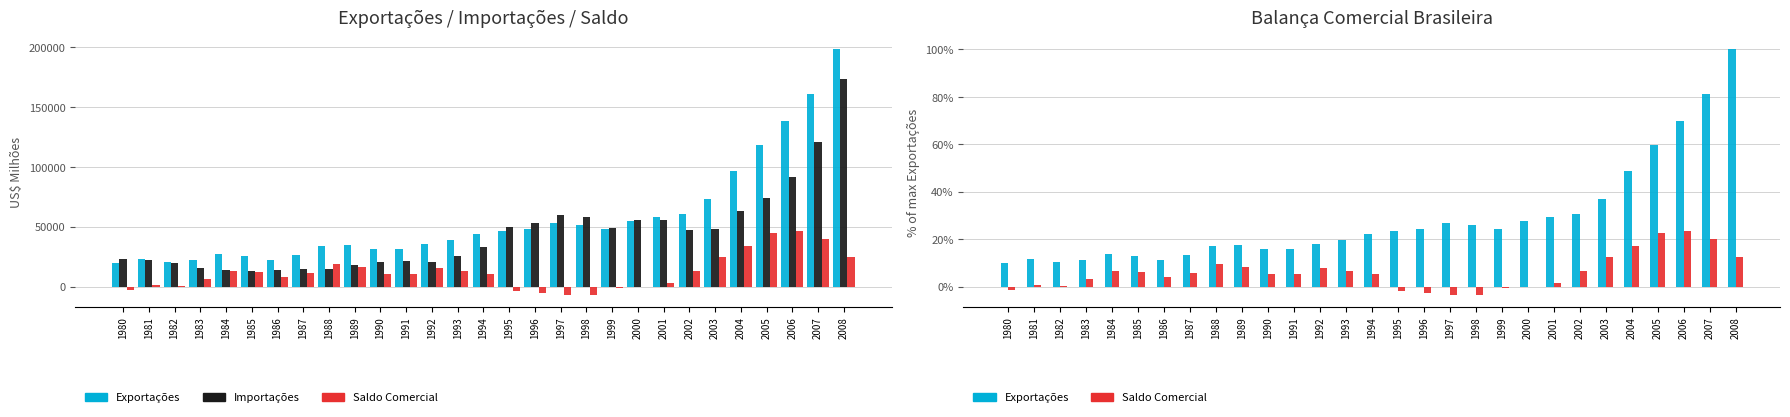

Reading right to left, what are all the values shown in this chart?

Exportações: 2008=197942.0	2007=160649.0	2006=137807.0	2005=118529.0	2004=96677.0	2003=73203.0	2002=60439.0	2001=58287.0	2000=55119.0	1999=48013.0	1998=51140.0	1997=52994.0	1996=47747.0	1995=46506.0	1994=43545.0	1993=38555.0	1992=35793.0	1991=31620.0	1990=31414.0	1989=34383.0	1988=33789.0	1987=26224.0	1986=22349.0	1985=25639.0	1984=27005.0	1983=21899.0	1982=20175.0	1981=23293.0	1980=20132.0
Importações: 2008=172985.0	2007=120617.0	2006=91351.0	2005=73606.0	2004=62835.0	2003=48291.0	2002=47240.0	2001=55572.0	2000=55837.0	1999=49295.0	1998=57746.0	1997=59749.0	1996=53301.0	1995=49972.0	1994=33079.0	1993=25256.0	1992=20554.0	1991=21041.0	1990=20661.0	1989=18263.0	1988=14605.0	1987=15051.0	1986=14044.0	1985=13153.0	1984=13916.0	1983=15429.0	1982=19395.0	1981=22091.0	1980=22955.0
Saldo Comercial: 2008=24957.0	2007=40032.0	2006=46456.0	2005=44923.0	2004=33842.0	2003=24912.0	2002=13199.0	2001=2715.0	2000=-718.0	1999=-1282.0	1998=-6606.0	1997=-6755.0	1996=-5554.0	1995=-3466.0	1994=10466.0	1993=13299.0	1992=15239.0	1991=10579.0	1990=10753.0	1989=16120.0	1988=19184.0	1987=11173.0	1986=8305.0	1985=12486.0	1984=13089.0	1983=6470.0	1982=780.0	1981=1202.0	1980=-2823.0
Exportações (% of max): 2008=100.0	2007=81.2	2006=69.6	2005=59.9	2004=48.8	2003=37.0	2002=30.5	2001=29.4	2000=27.8	1999=24.3	1998=25.8	1997=26.8	1996=24.1	1995=23.5	1994=22.0	1993=19.5	1992=18.1	1991=16.0	1990=15.9	1989=17.4	1988=17.1	1987=13.2	1986=11.3	1985=13.0	1984=13.6	1983=11.1	1982=10.2	1981=11.8	1980=10.2
Saldo Comercial (% of max): 2008=12.6	2007=20.2	2006=23.5	2005=22.7	2004=17.1	2003=12.6	2002=6.7	2001=1.4	2000=-0.4	1999=-0.6	1998=-3.3	1997=-3.4	1996=-2.8	1995=-1.8	1994=5.3	1993=6.7	1992=7.7	1991=5.3	1990=5.4	1989=8.1	1988=9.7	1987=5.6	1986=4.2	1985=6.3	1984=6.6	1983=3.3	1982=0.4	1981=0.6	1980=-1.4